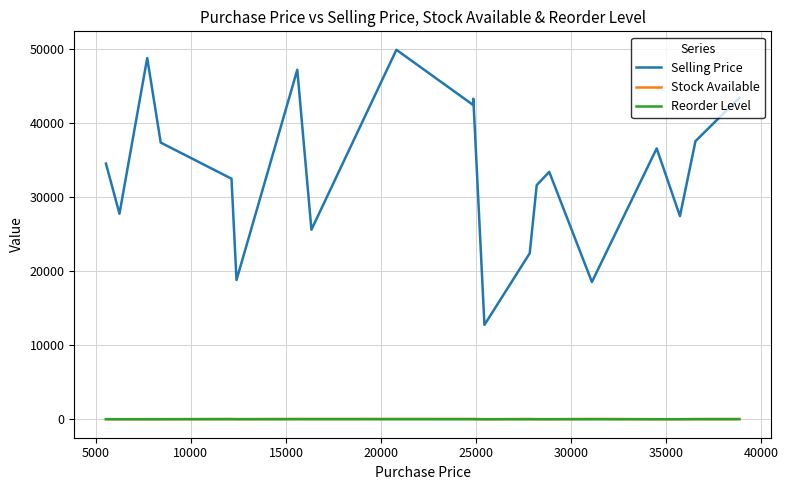

What is the minimum value for Selling Price?

12758